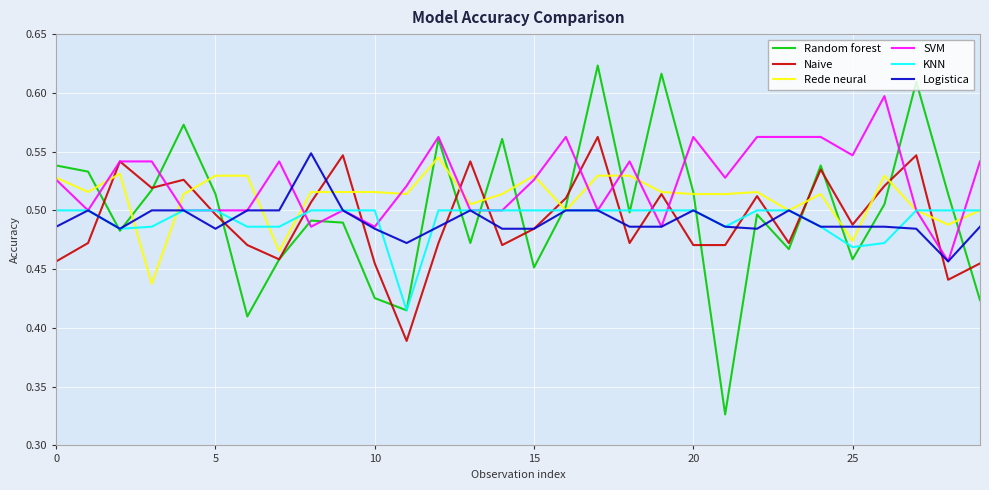

Which series has the widest spread of values?

Random forest